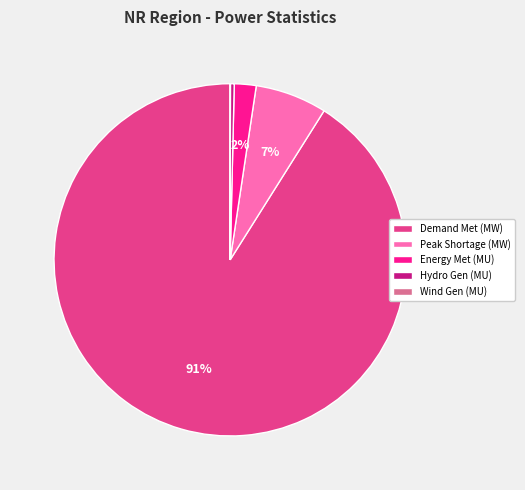

True or false: Demand Met (MW) accounts for 99% of the total.

False